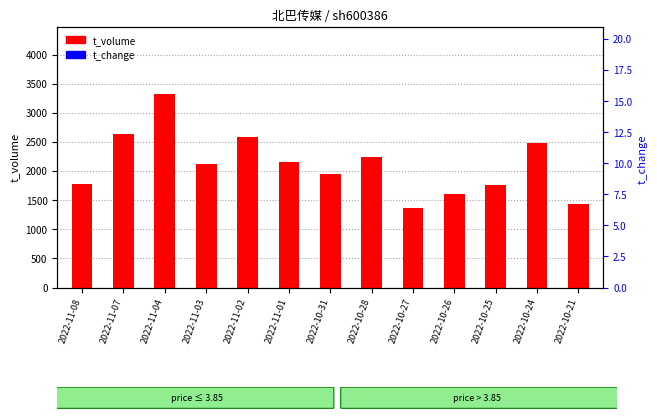

Rank the series at 2022-10-26 from lowest to highest value.

t_change, t_volume